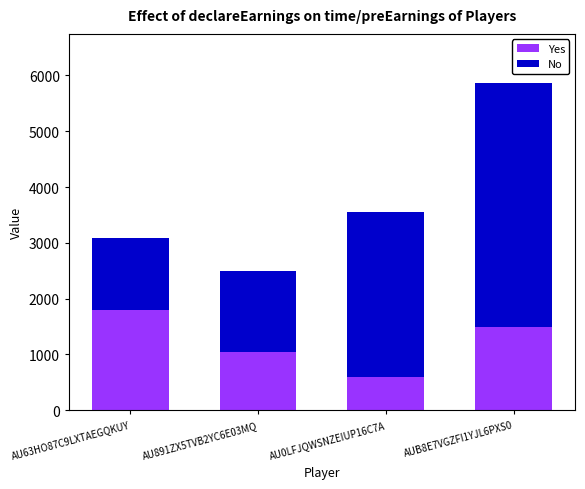

Reading left to right, transcribe the values for Yes.

1800	1050	600	1500